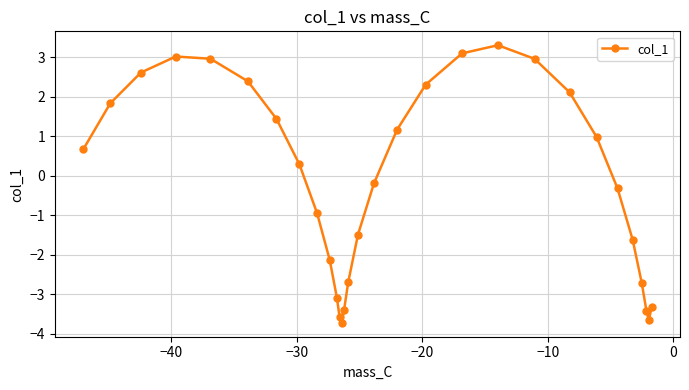

How many points are higher than both their immediate neighbors (excluding endpoints)?

2